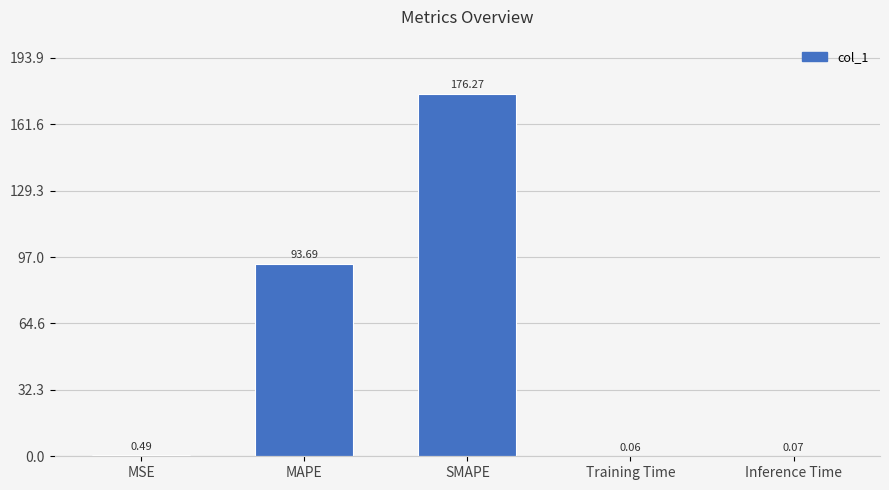

What is the sum of all values?

270.6